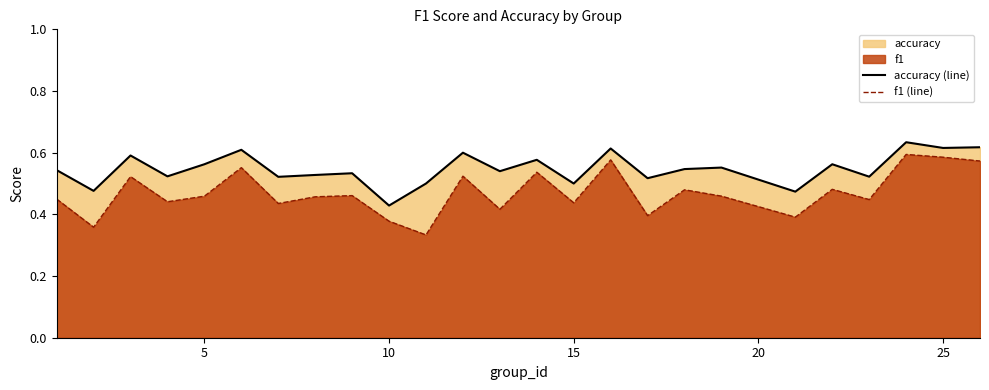

True or false: accuracy (line) and f1 (line) cross at least once.

False